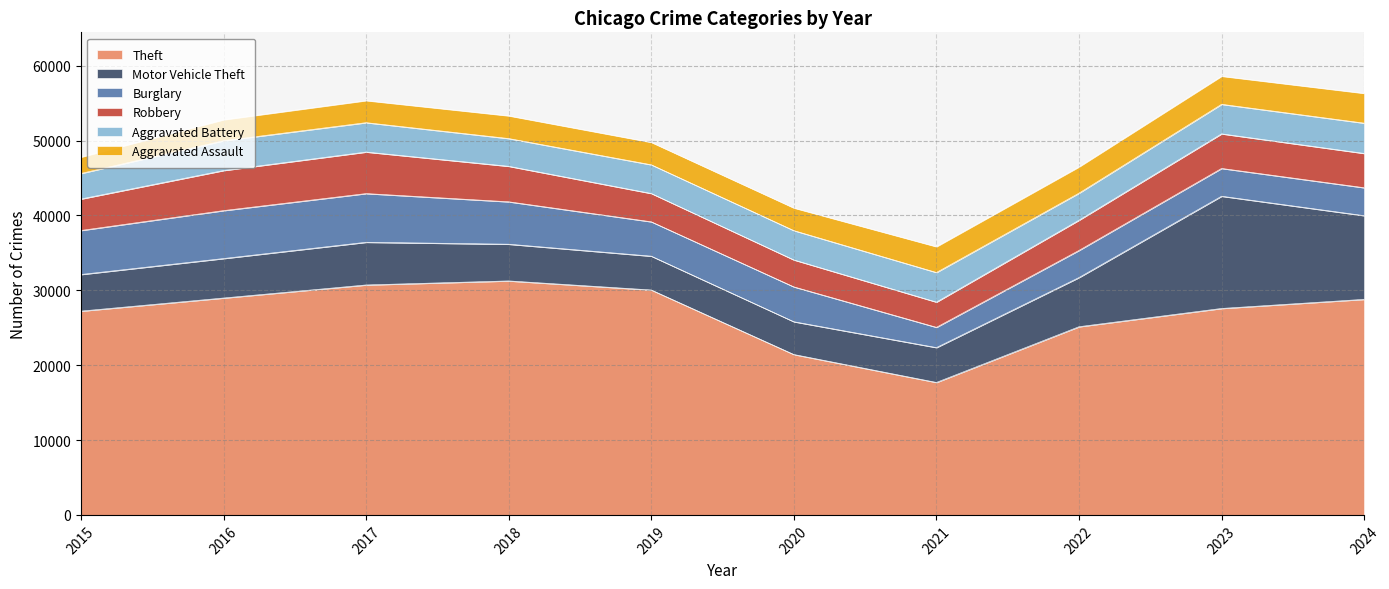

Rank the series at 2017 from lowest to highest value.

Aggravated Assault, Aggravated Battery, Robbery, Motor Vehicle Theft, Burglary, Theft